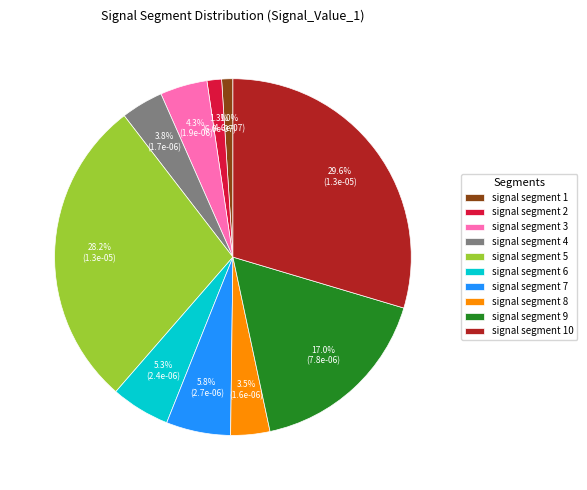

How many slices are in this pie chart?

10